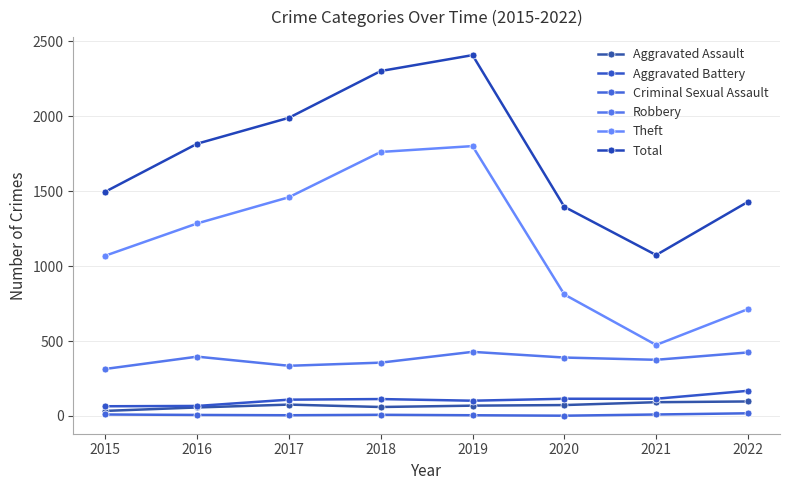

What is the total value across all series at 2018?

4601